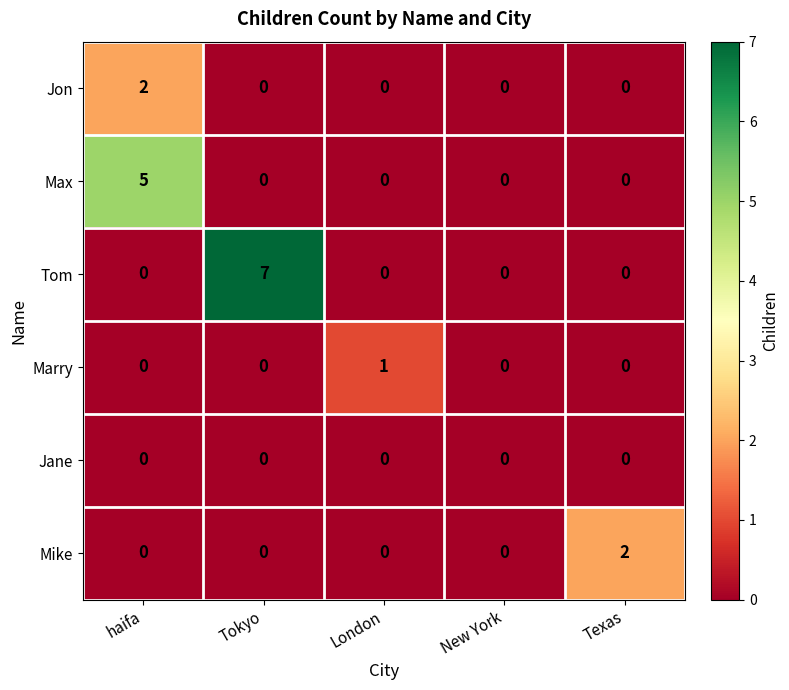

Between haifa and Tokyo, which series saw the biggest shift?

Tom